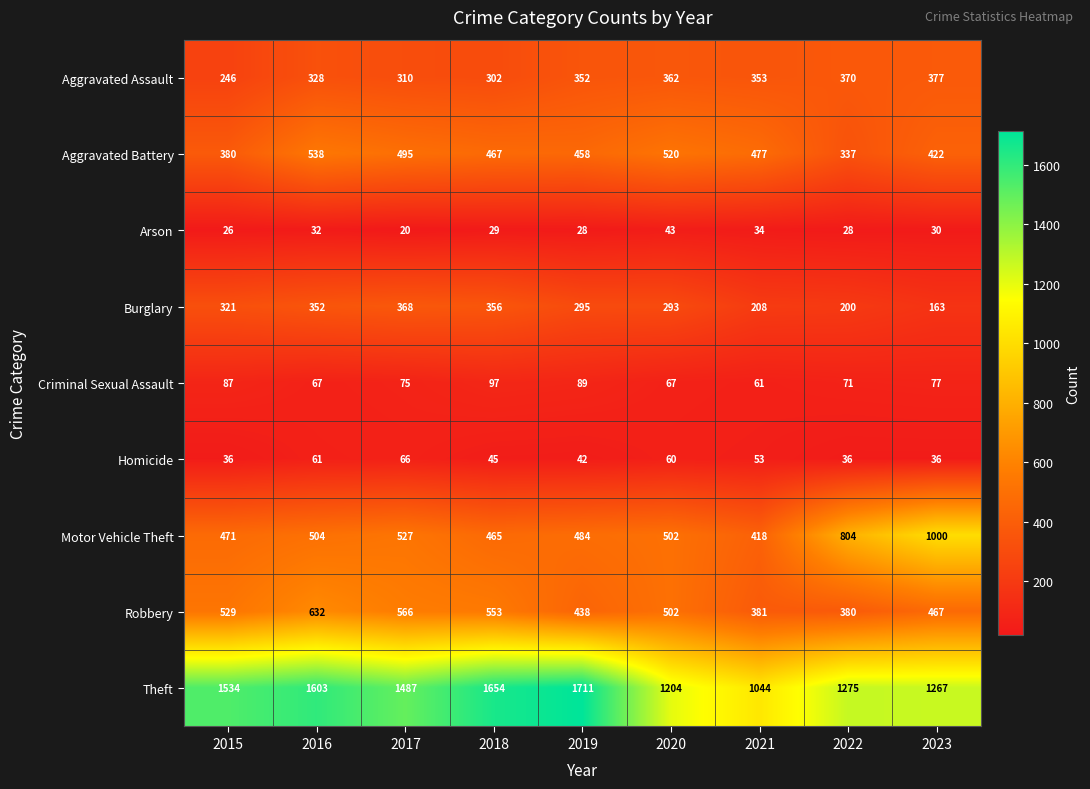

Count the number of categories in the chart.

9